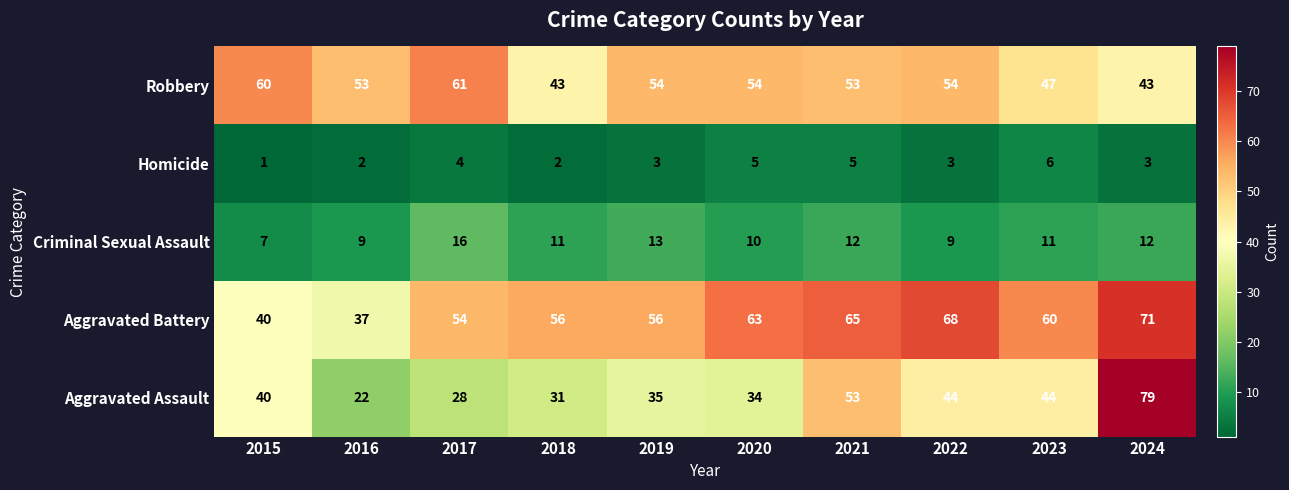

Rank the series by their maximum value, from lowest to highest.

Homicide, Criminal Sexual Assault, Robbery, Aggravated Battery, Aggravated Assault